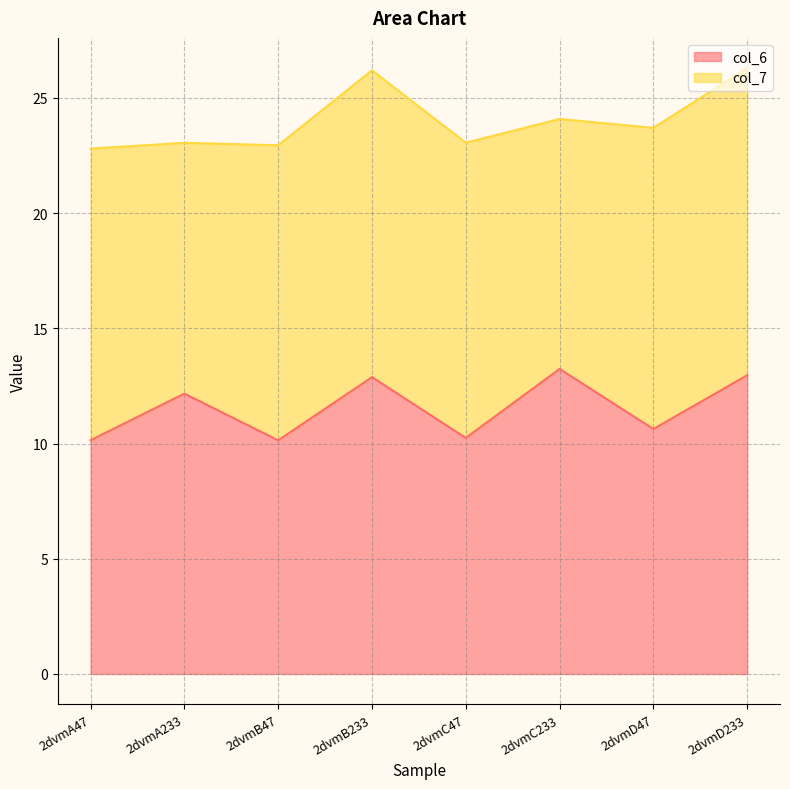

How many lines are shown in the chart?

2